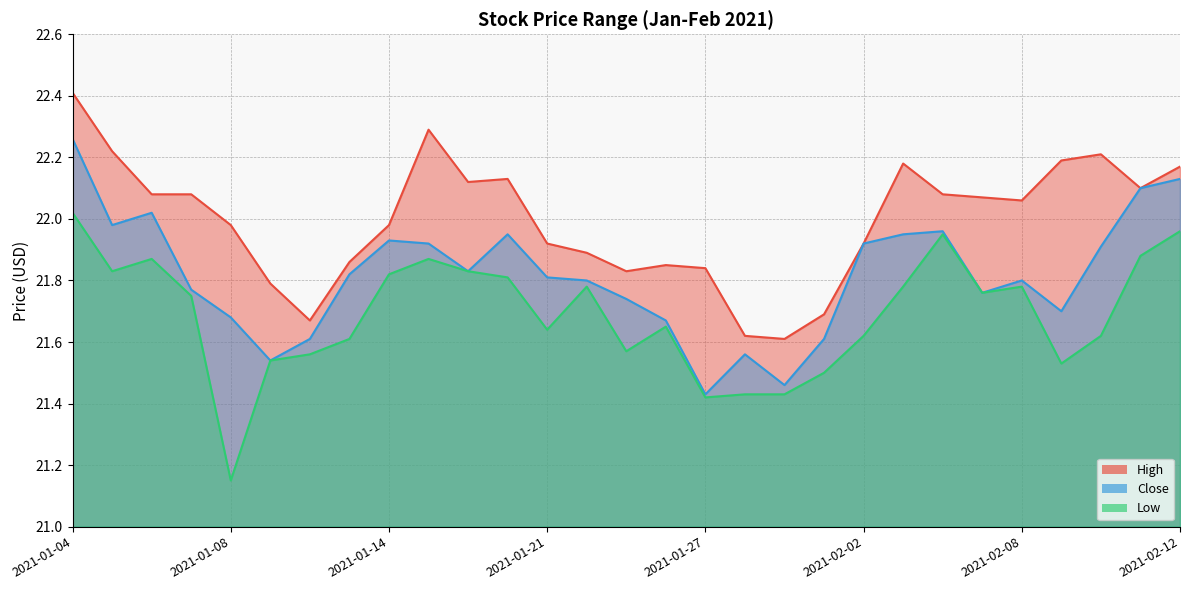

What is the difference between the maximum and minimum values in the Close series?

0.8